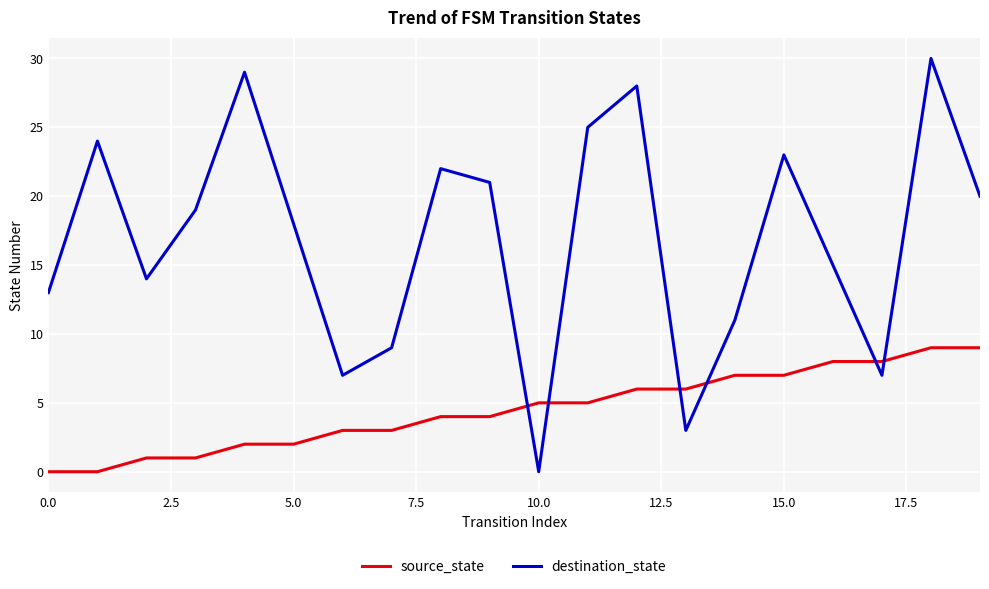

What is the greatest value displayed?

30